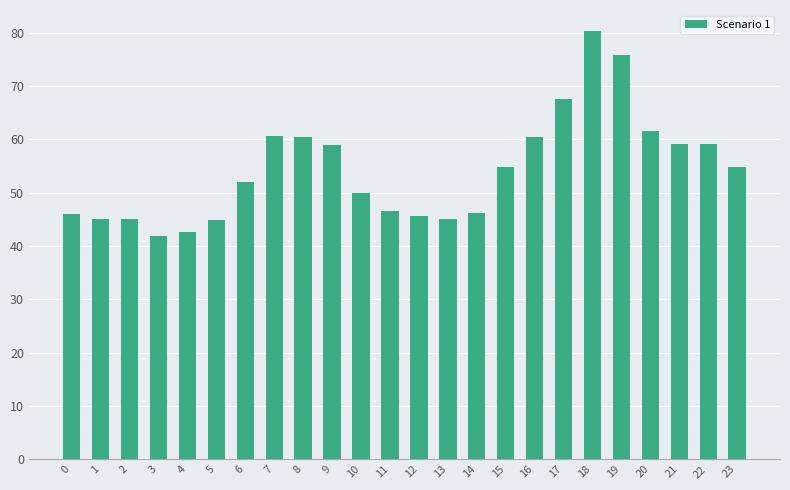

What is the value of the 17th bar from the left?

60.5